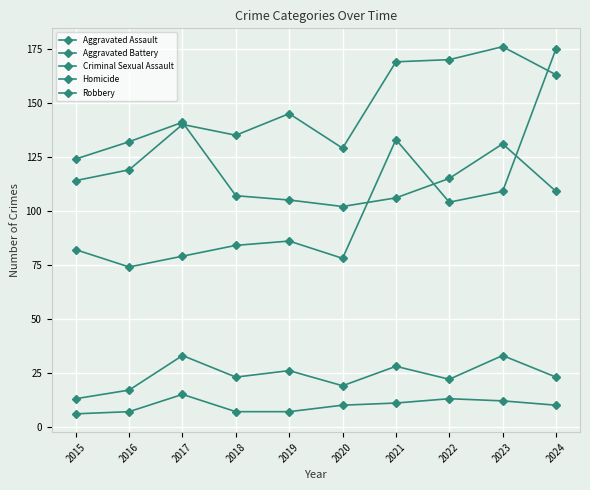

How many data points in Aggravated Assault are less than 86?

5